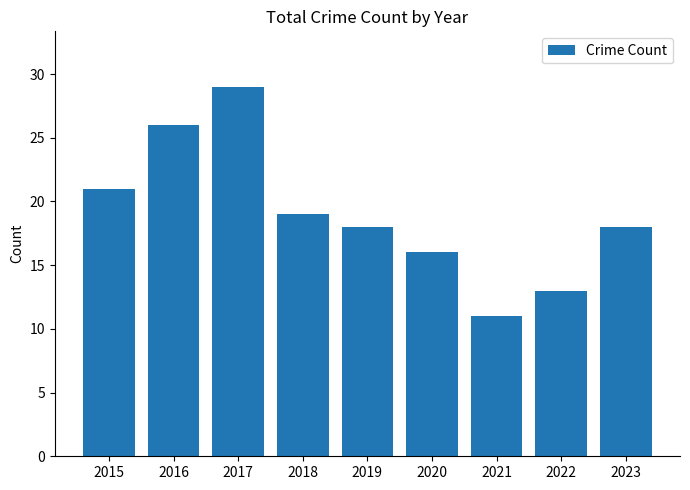

Is it true that the value at 2021 is 7?

False